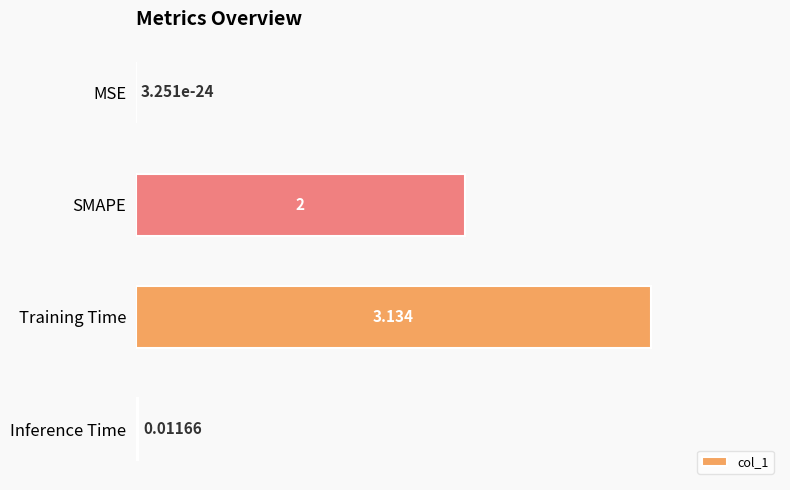

What is the average value?

1.3